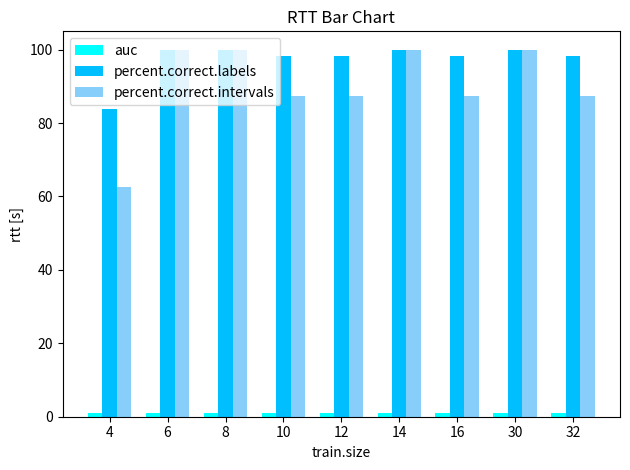

Which series has the largest total across all categories?

percent.correct.labels